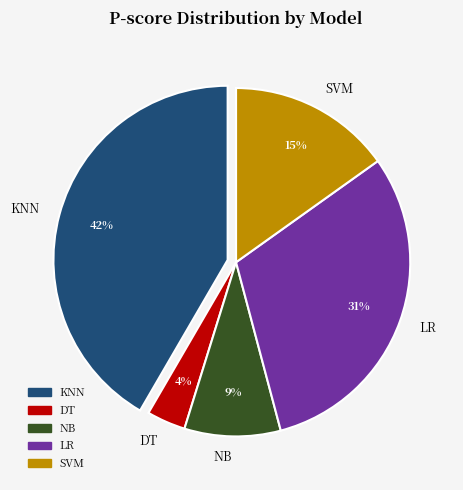

Is the sum of LR and NB greater than half?

No